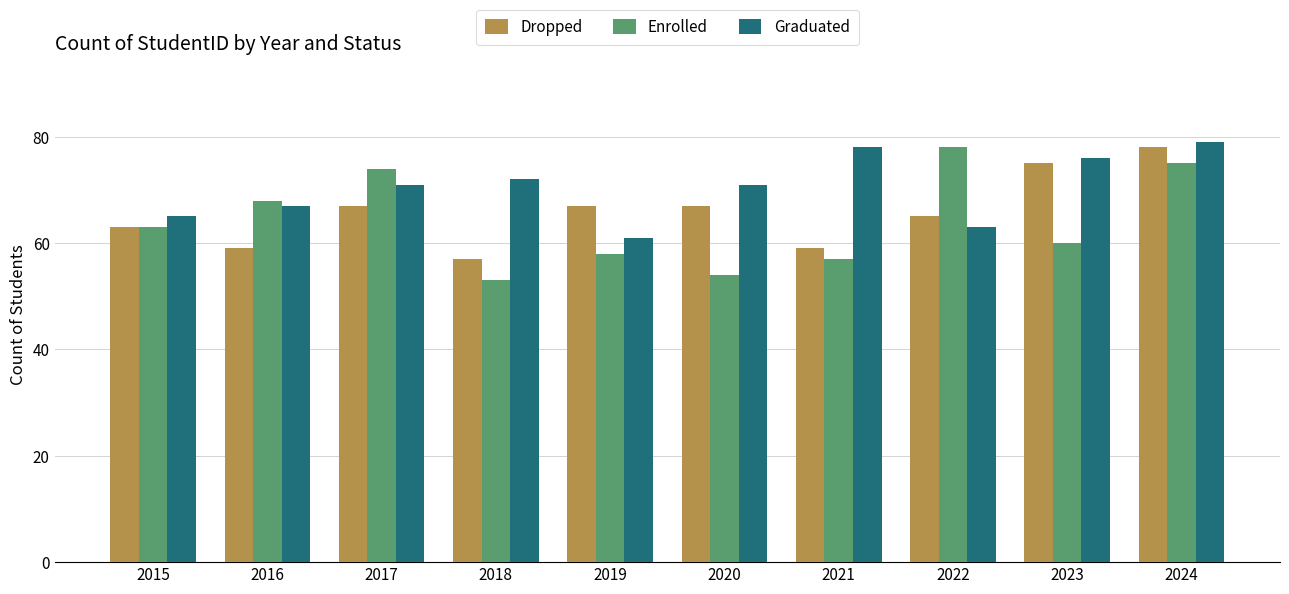

Read the Dropped value at 2020, to the nearest 10.

70